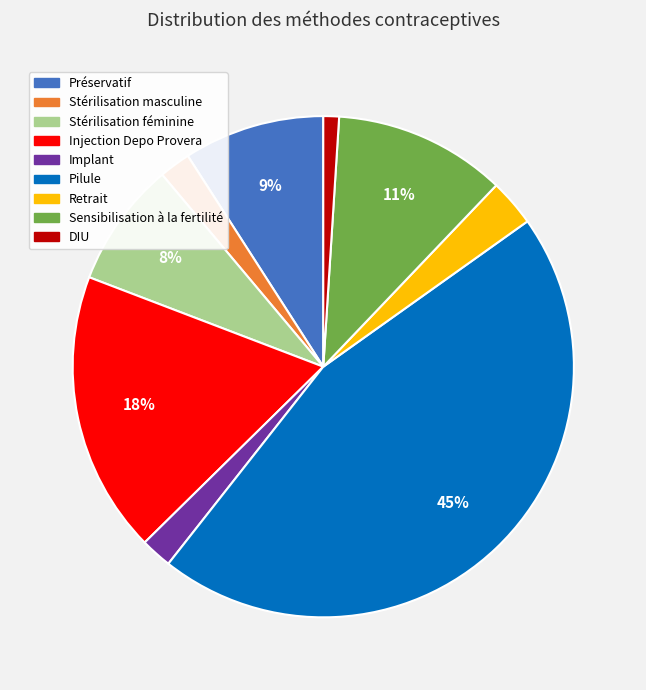

To the nearest percent, what portion does Préservatif represent?

9%